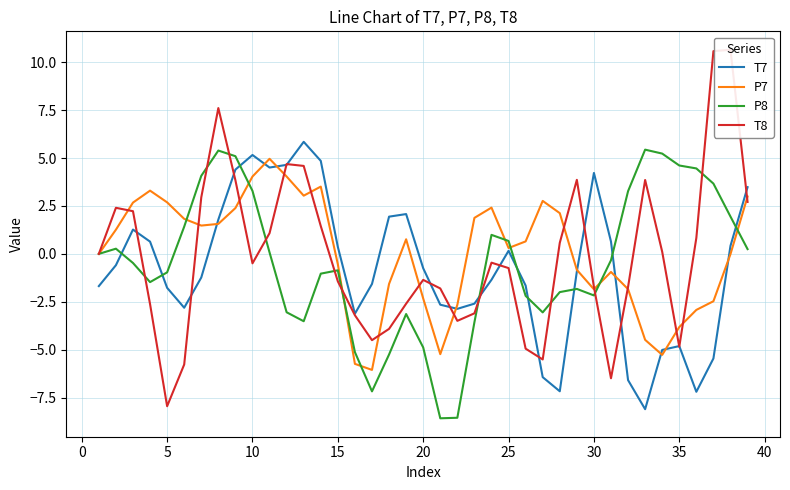

What is the value of the P7 point at the 18th from the left?

-1.6